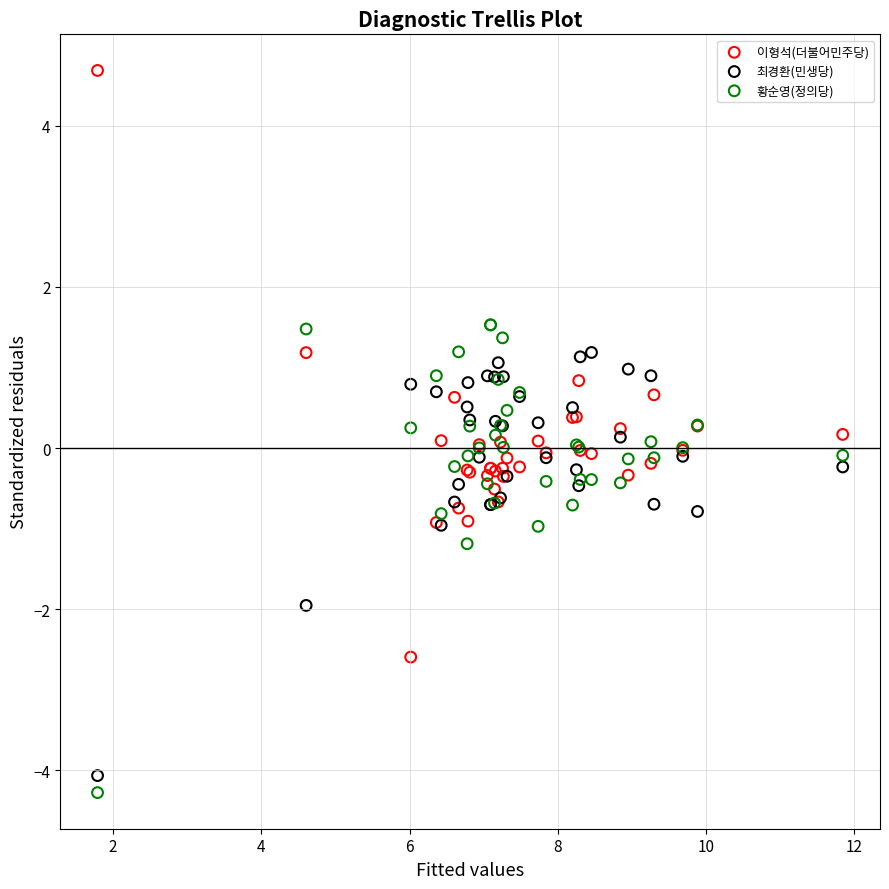

What is the X range (max minus min) for the scatter plot?

10.1